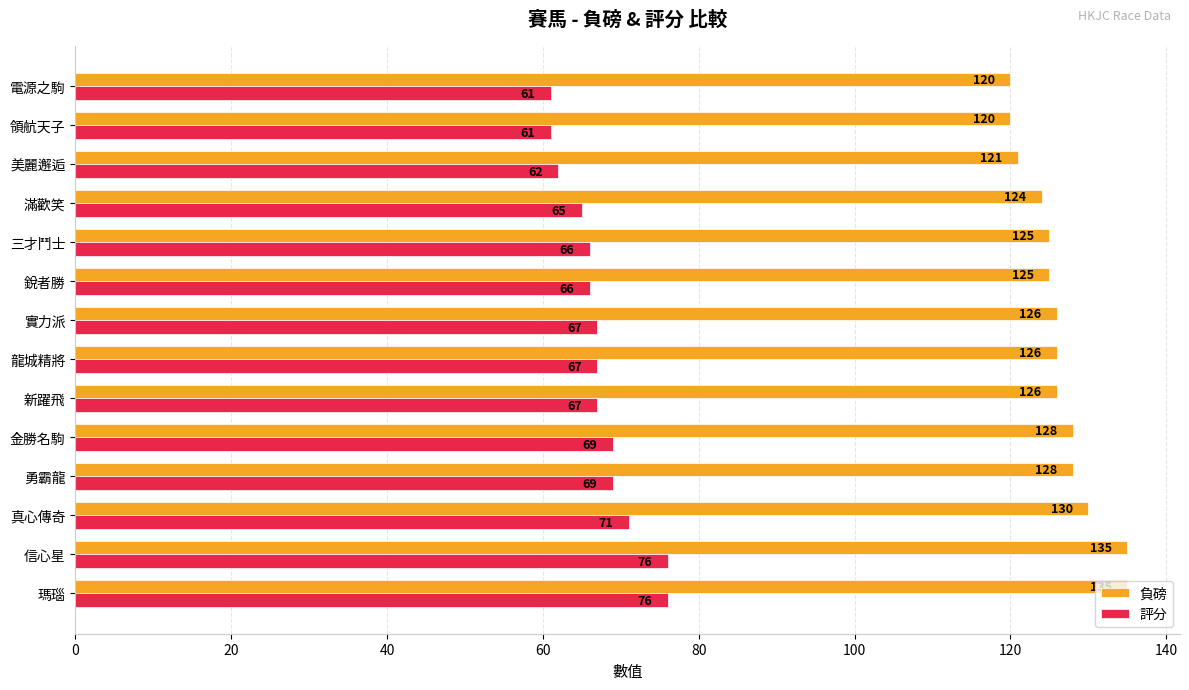

What is the total value across all series at 美麗邂逅?

183